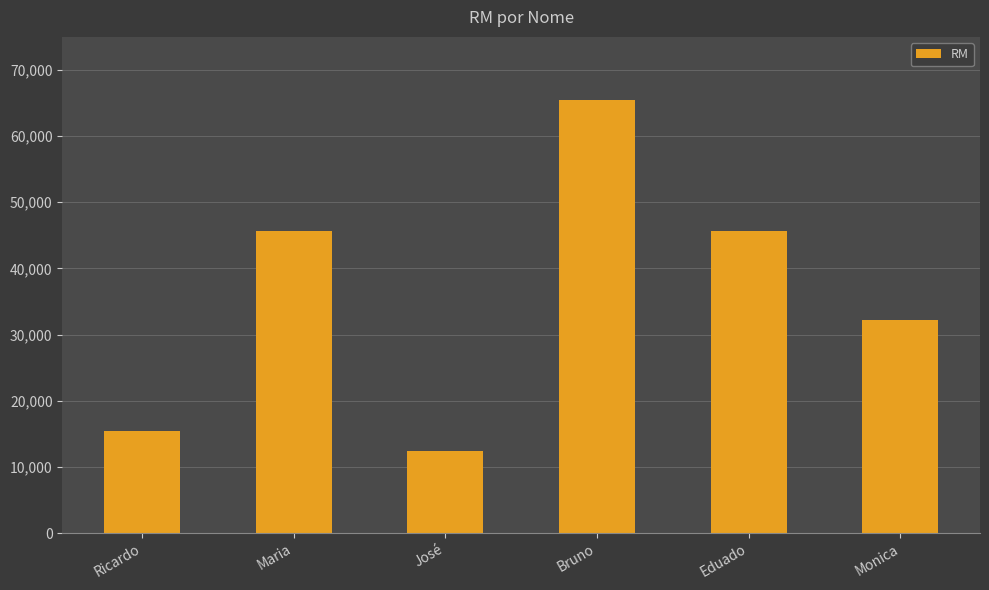

Is it true that the value at Monica is 55478?

False